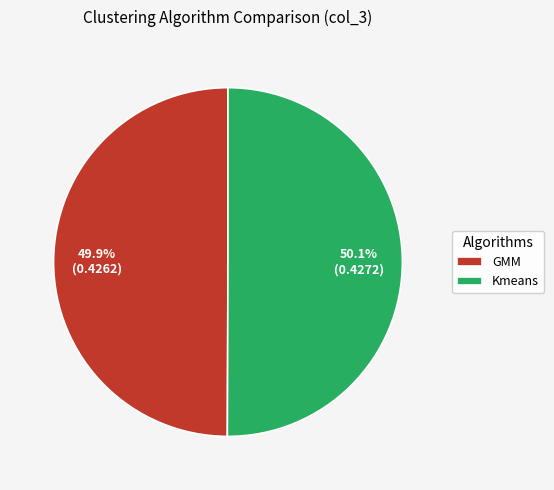

Count the number of slices in the pie.

2